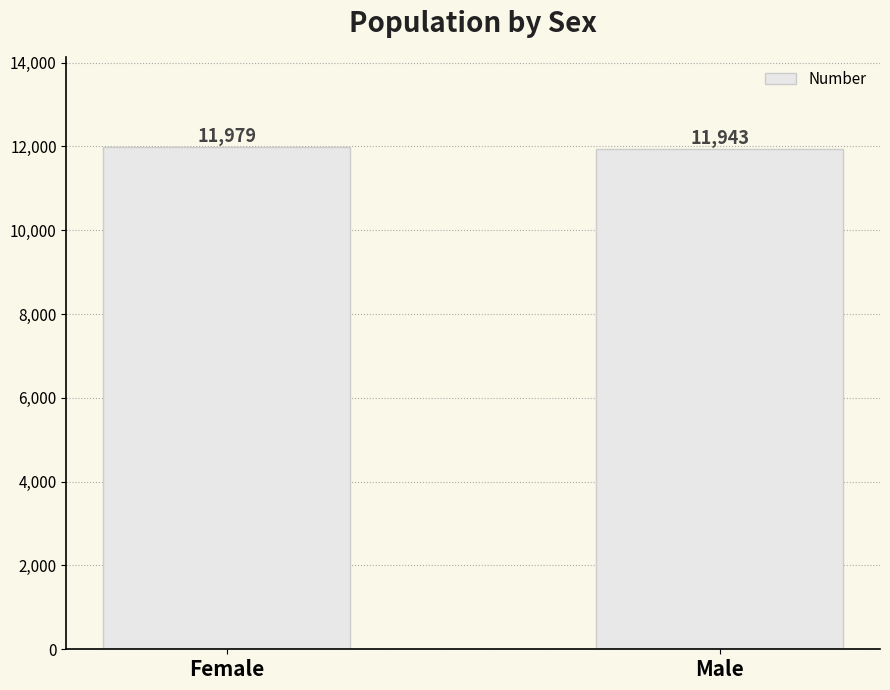

Is it true that the value at Male is 18848?

False